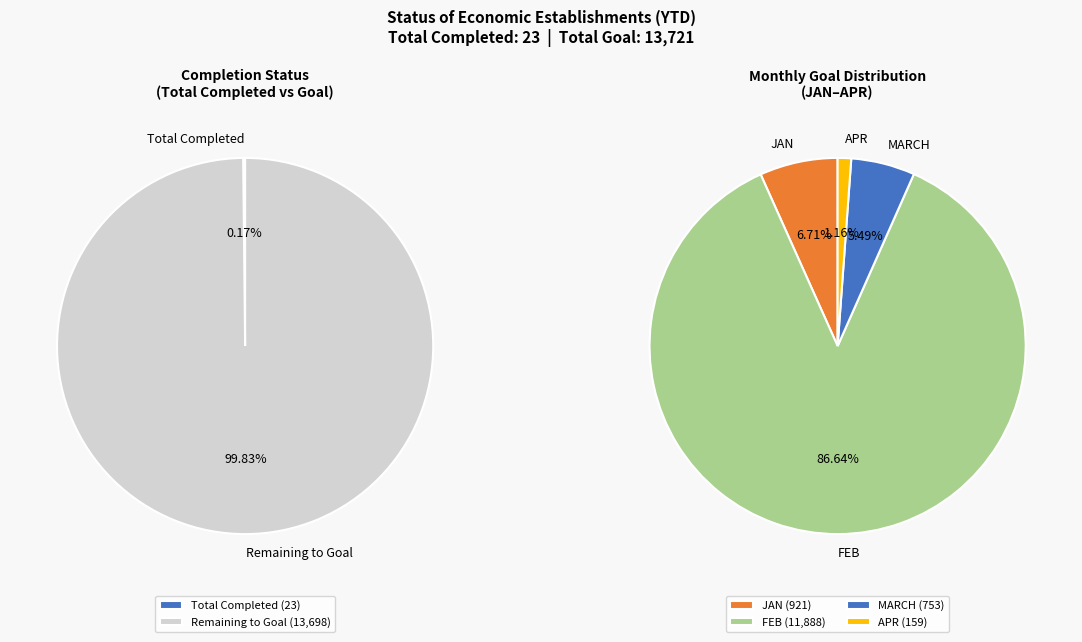

Which slice is the smallest?

Total %